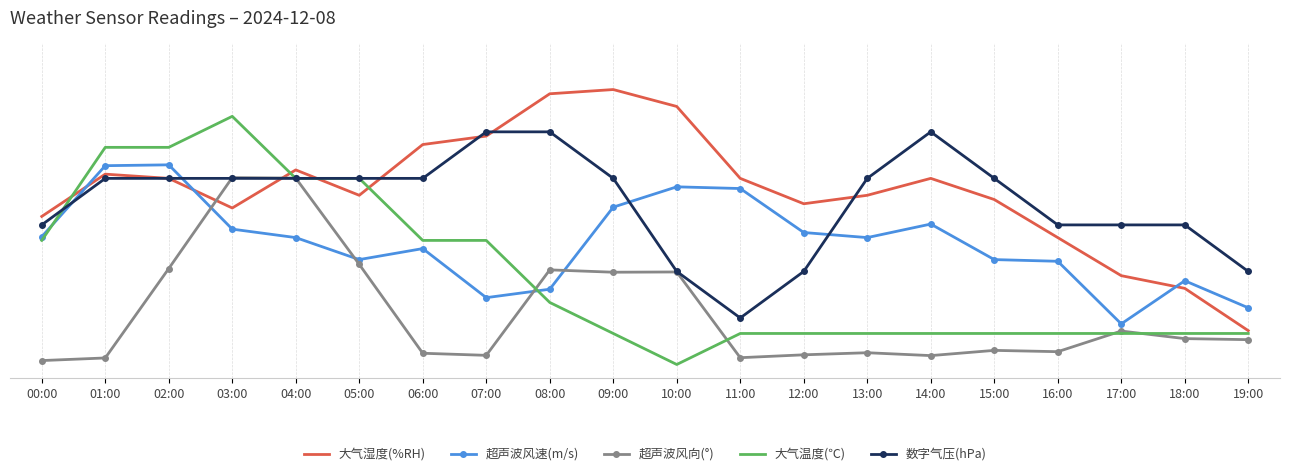

At which category is the sum across all series the highest?

03:00